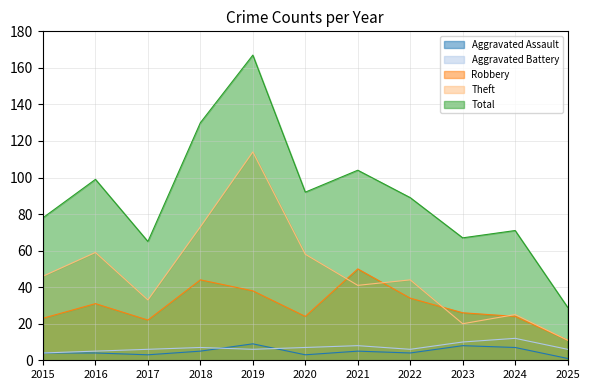

The value of Robbery at 2023 is 7. True or false?

False